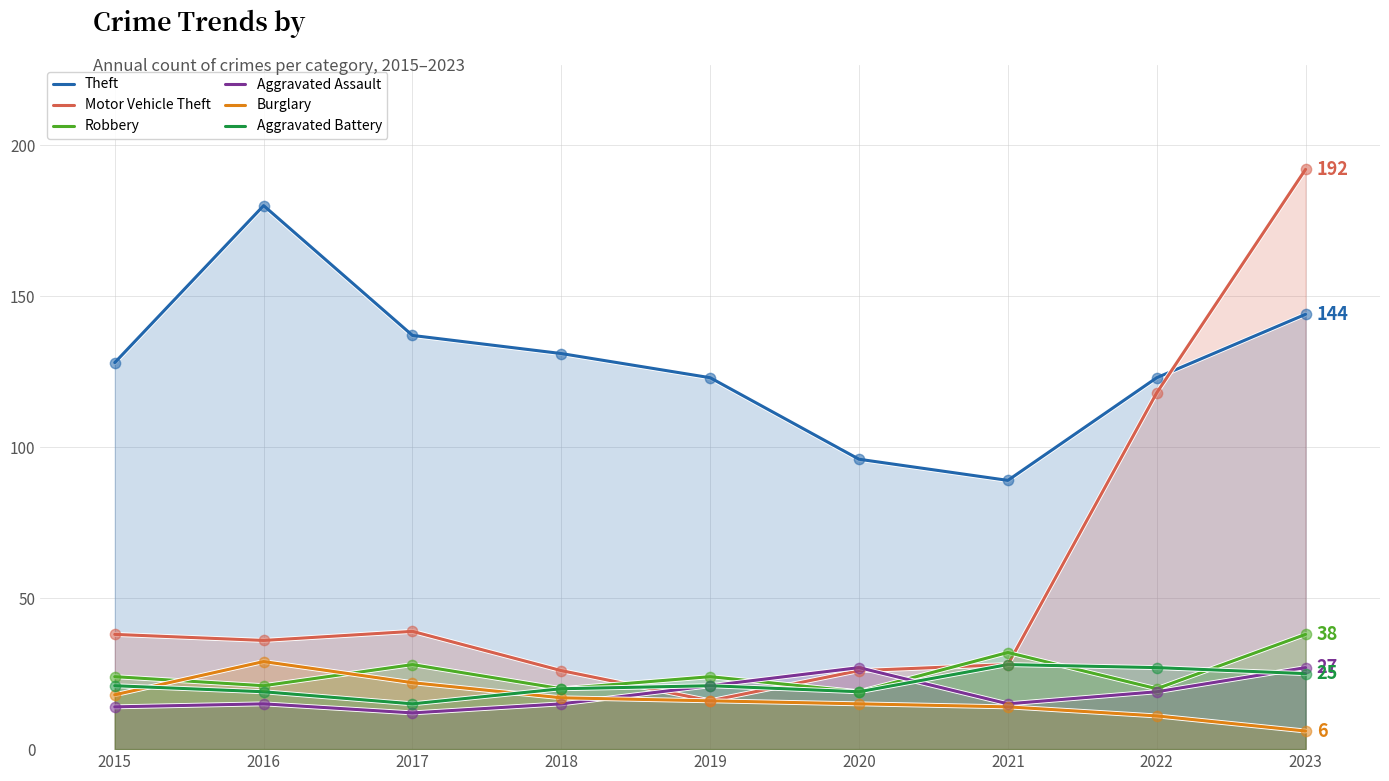

What are all the series names shown in the legend?

Theft, Motor Vehicle Theft, Robbery, Aggravated Assault, Burglary, Aggravated Battery